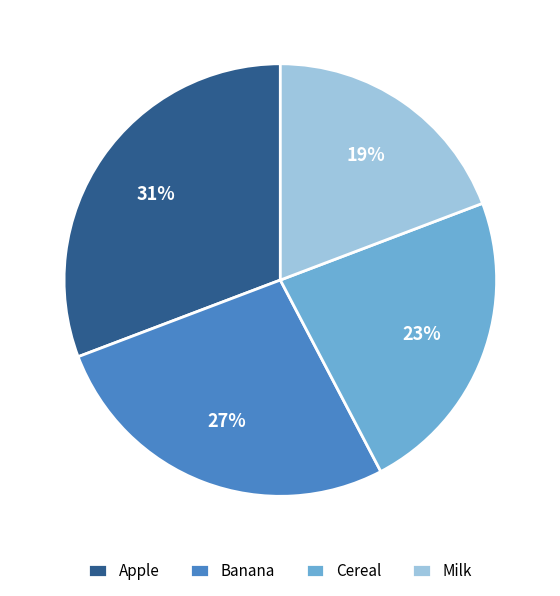

Which category has the biggest portion of the pie?

Apple